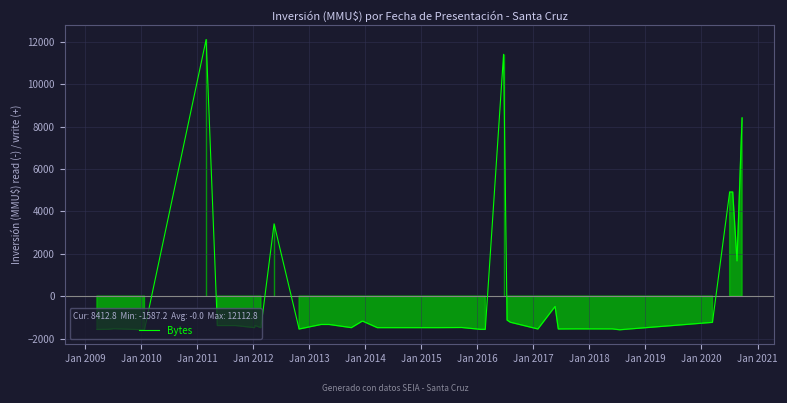

What is the minimum value shown in the chart?

-1587.2